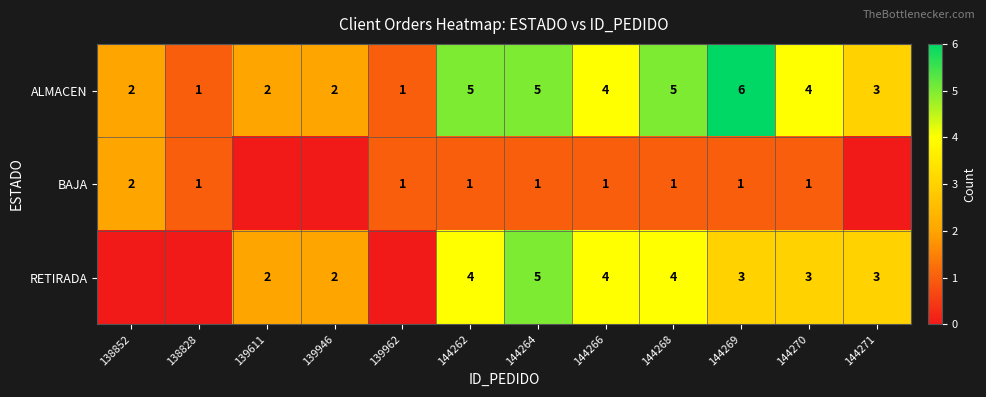

What is the spread (max minus min) of values at 139962?

1